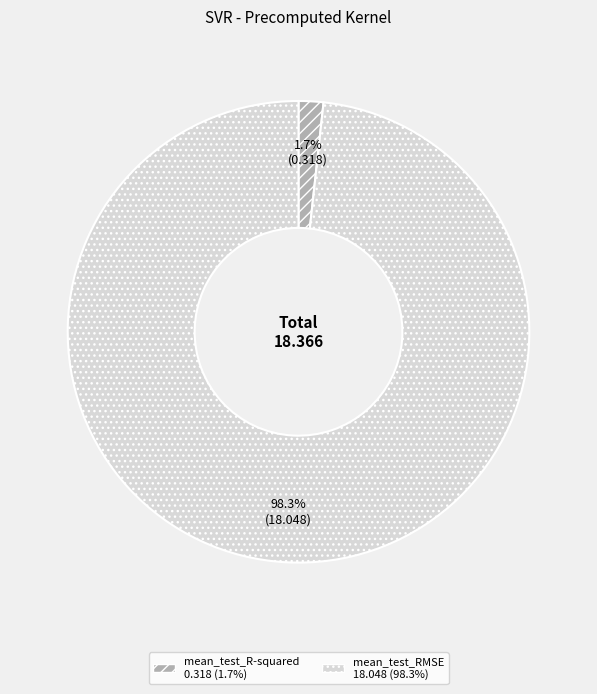

What percentage is the mean_test_RMSE slice, to the nearest percent?

98%